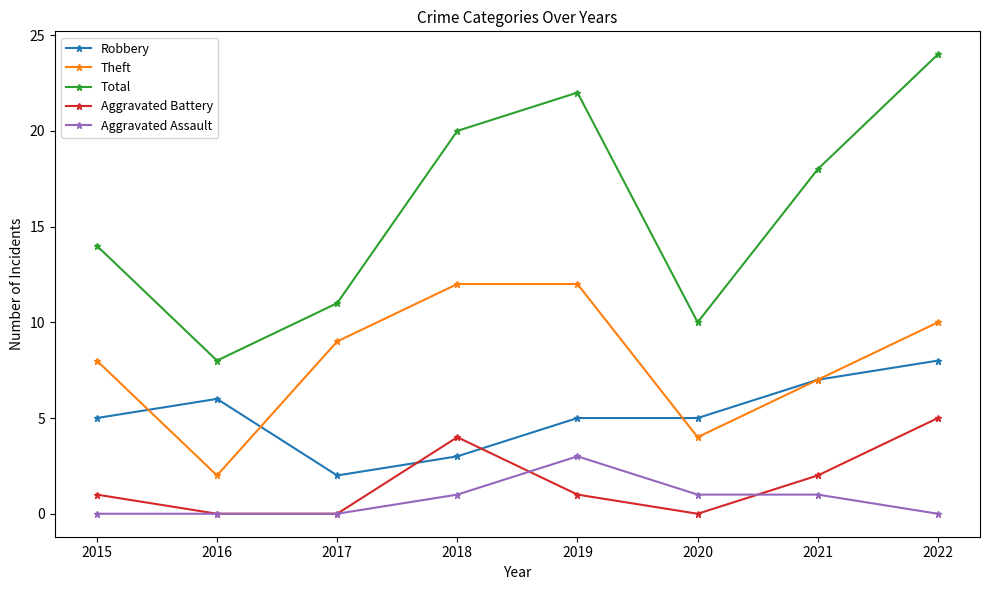

True or false: Theft and Aggravated Assault intersect in this chart.

False